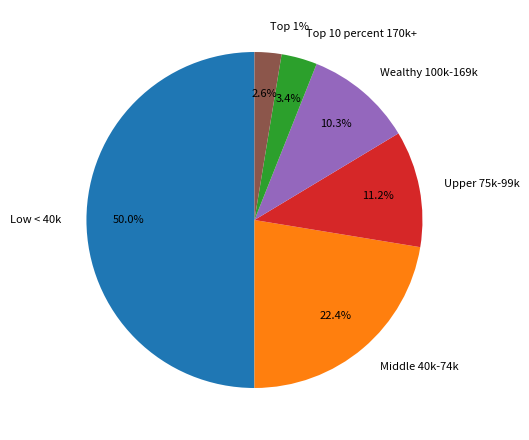

Does 22 account for over 50% of the chart?

No